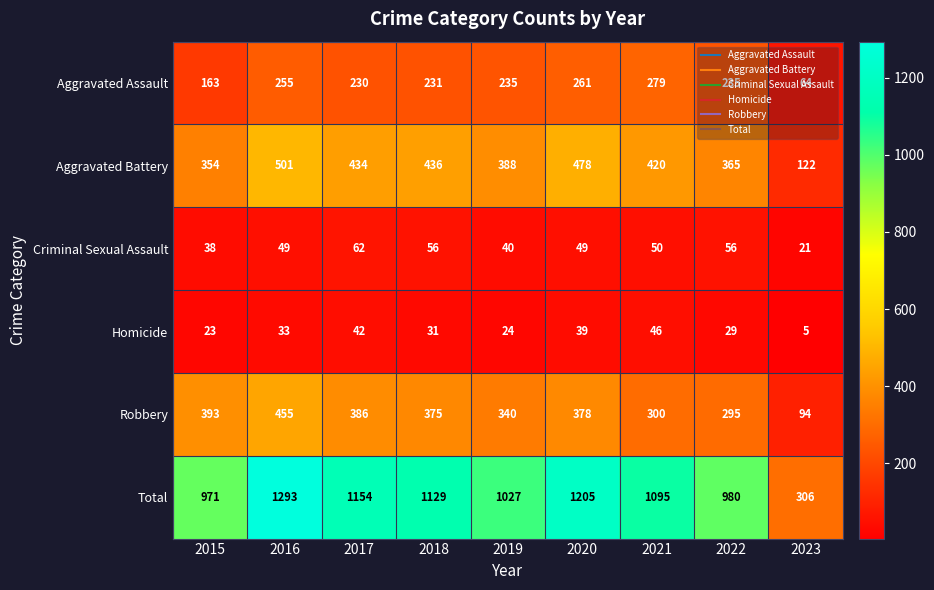

What is the total value across all series at 2015?

1942